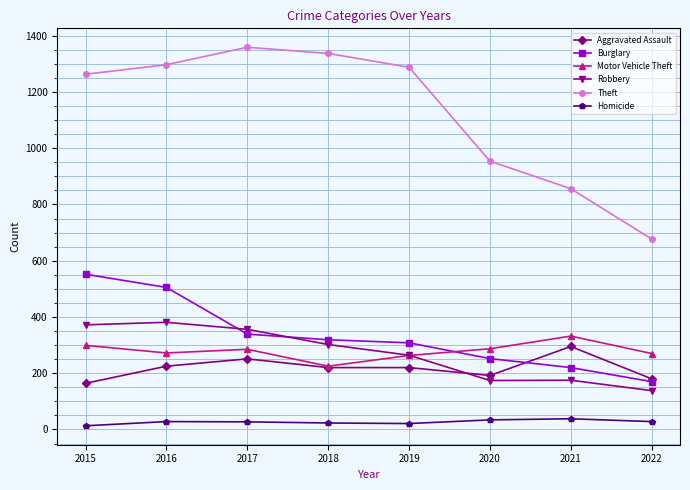

How many data points in Theft are less than 1288?

4